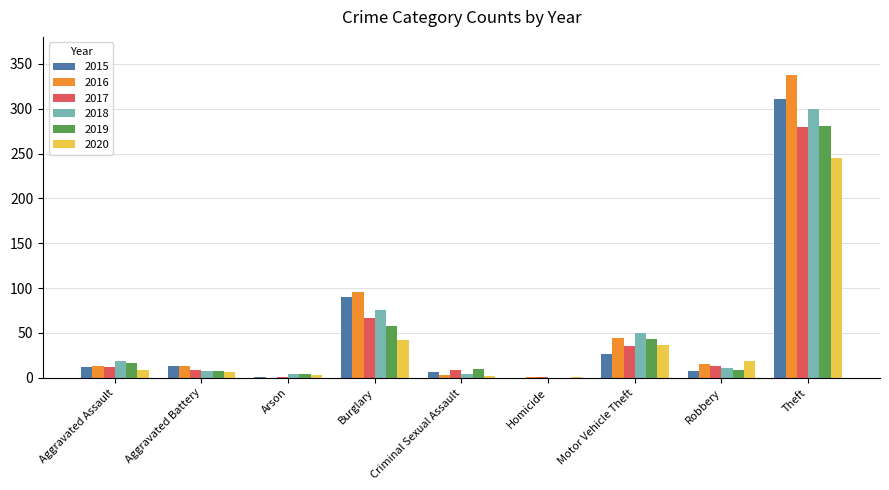

Does the chart contain stacked bars?

No